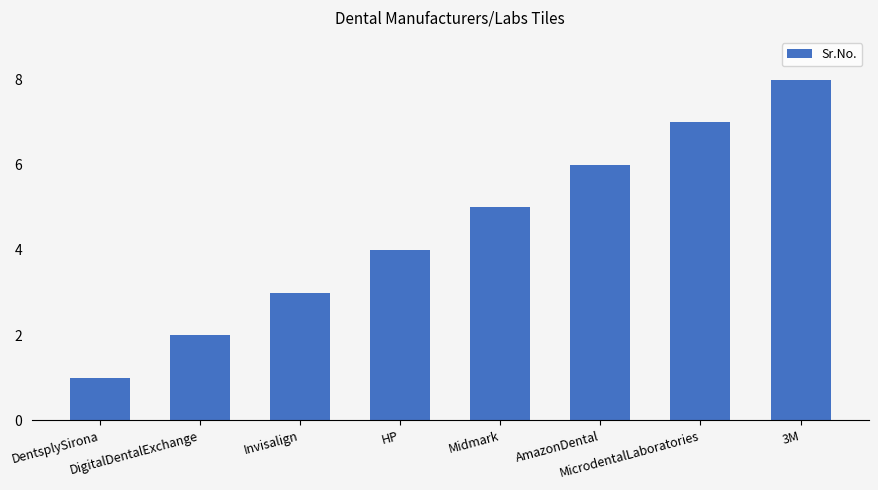

Where is the data nearest to the value 4?

HP